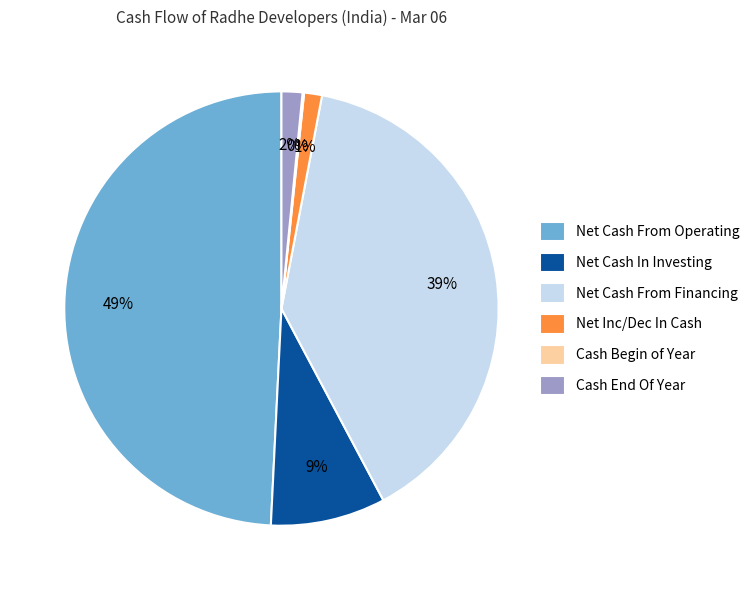

What percentage is the Net Inc/Dec In Cash slice, to the nearest percent?

1%